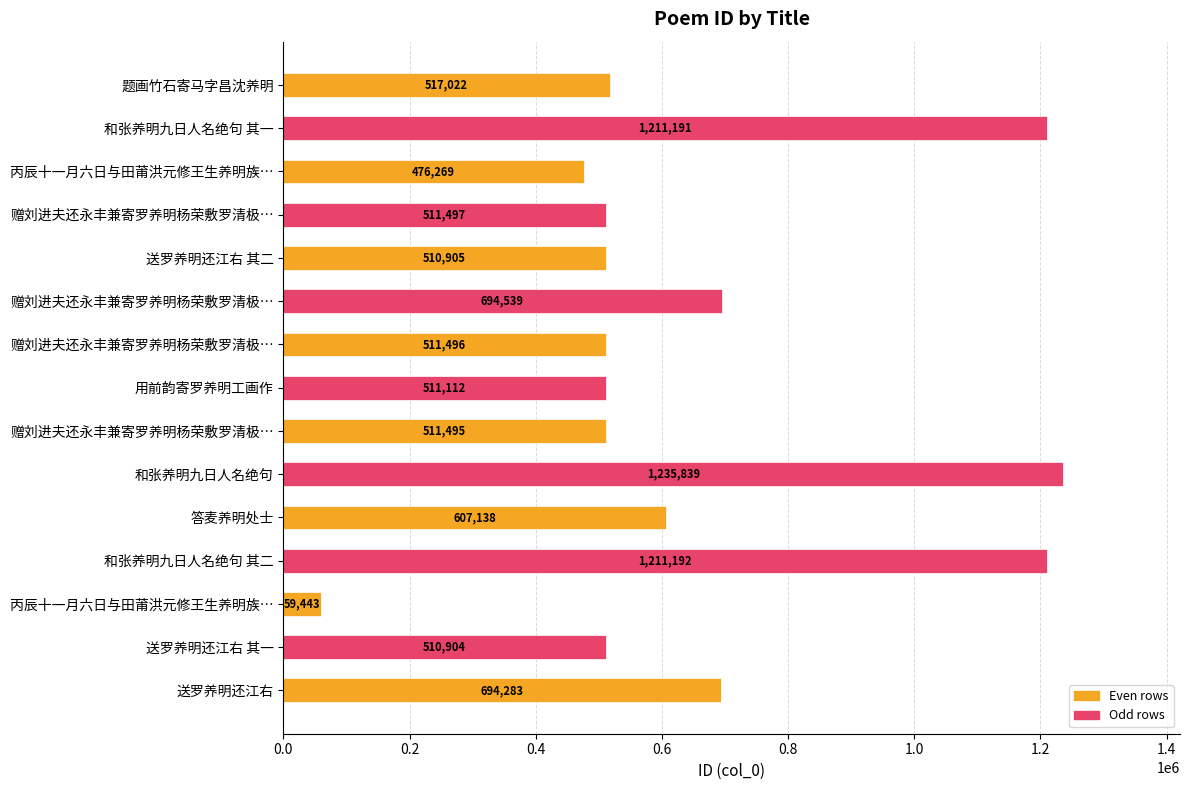

Does the chart contain any negative values?

No